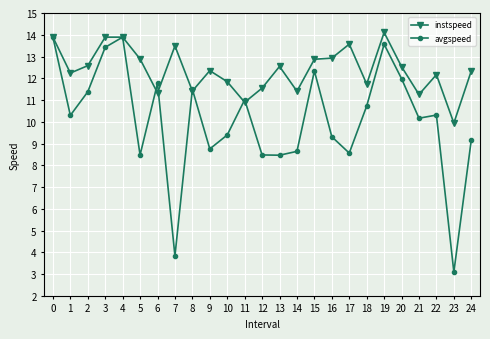

What is the total value across all series at 18?

22.5